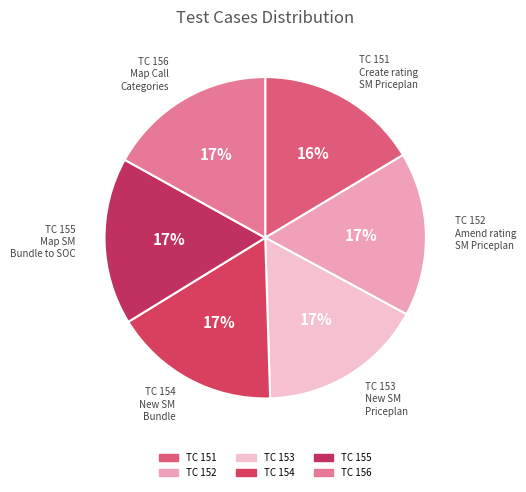

True or false: TC 154 accounts for 17% of the total.

True